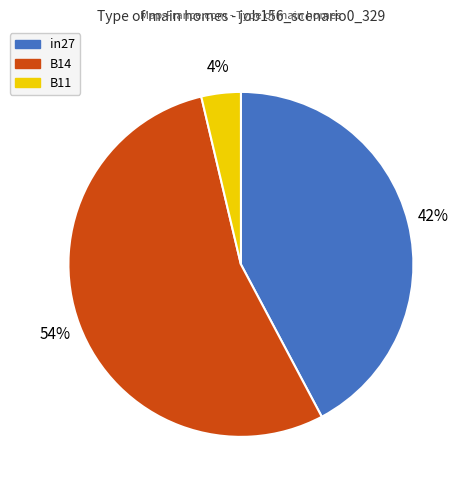

To the nearest percent, what portion does B14 represent?

54%